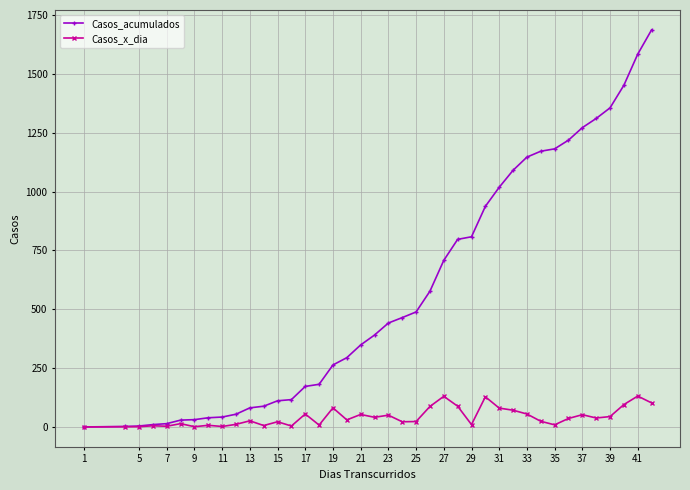

Which series has the largest range (max minus min)?

Casos_acumulados